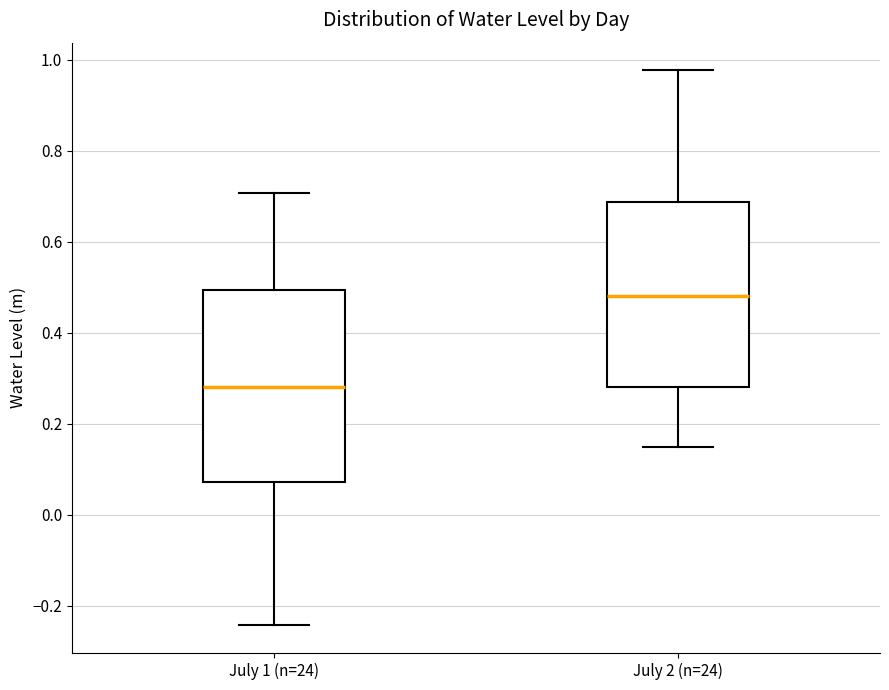

Reading left to right, transcribe this box plot: for each box, give where its median line is, the range the box spans, and where its two whiskers end, as read against the y-axis. The values are not printed on the chart, so give them approximately, as read against the axis.

July 1 (n=24): median 0.28, box 0.08 to 0.50, whiskers -0.24 to 0.70
July 2 (n=24): median 0.48, box 0.28 to 0.68, whiskers 0.16 to 0.98